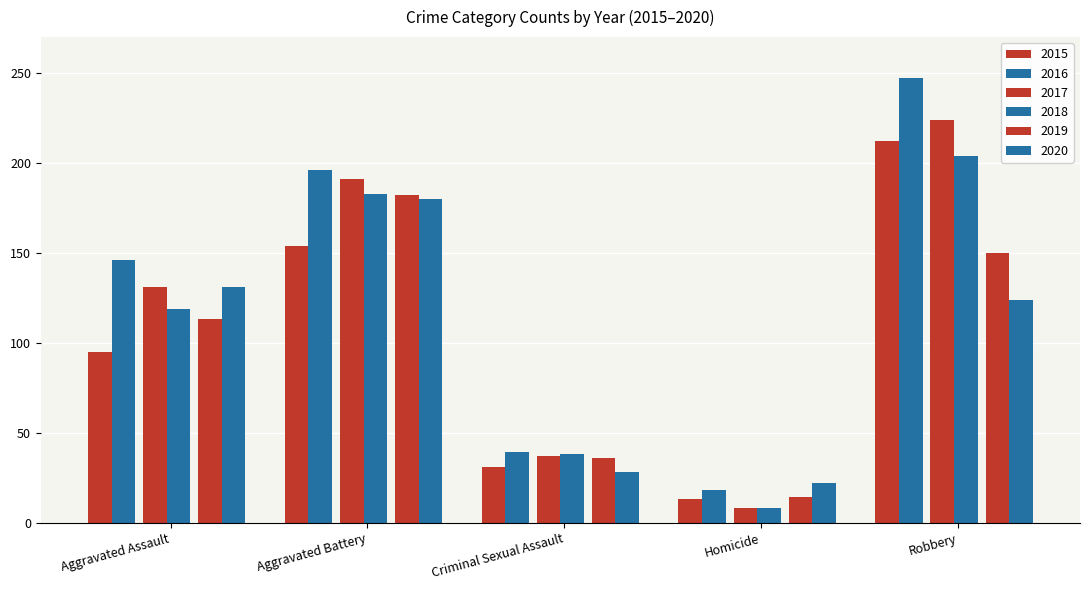

How many bars are there in total?

30